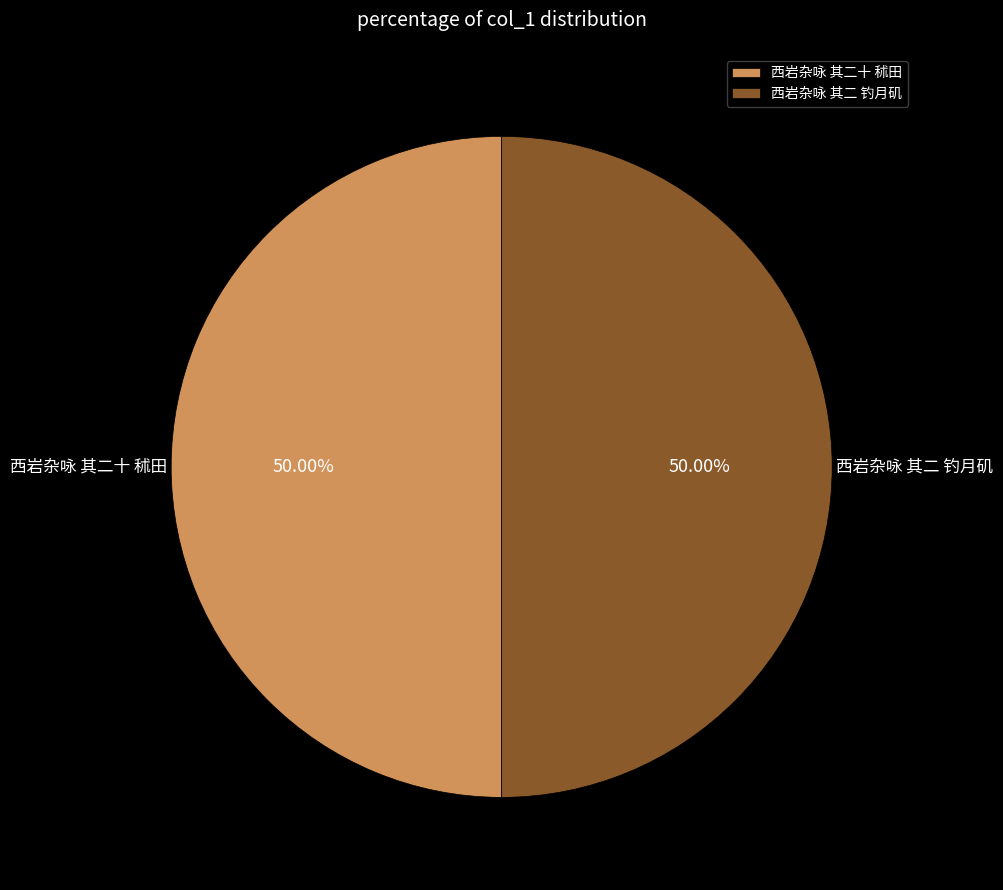

Approximately how many times larger is the value at 西岩杂咏 其二 钓月矶 compared to 西岩杂咏 其二十 秫田?

1.0